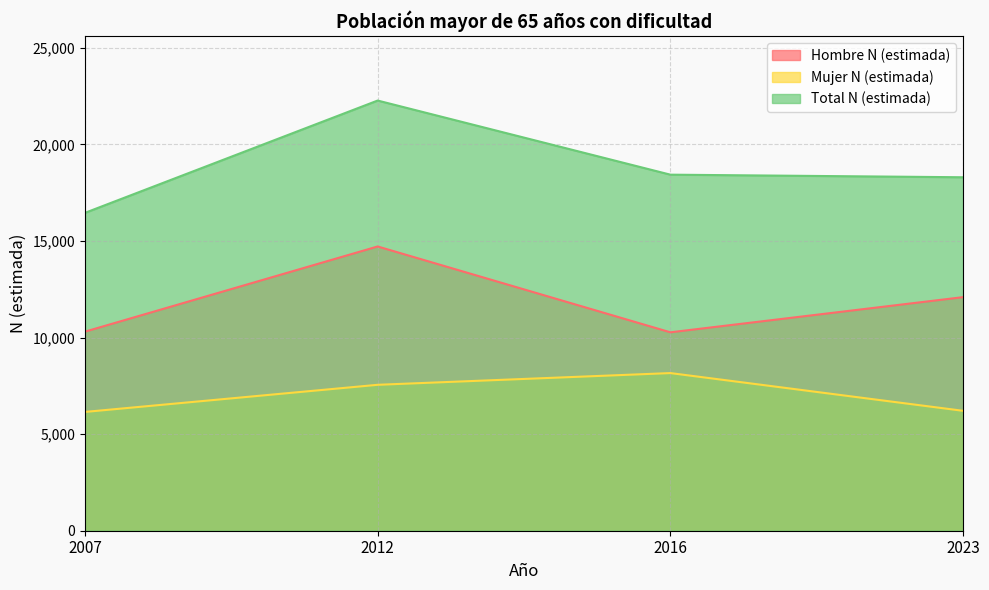

List the labels in order of Total N (estimada) value, smallest first.

2007, 2023, 2016, 2012